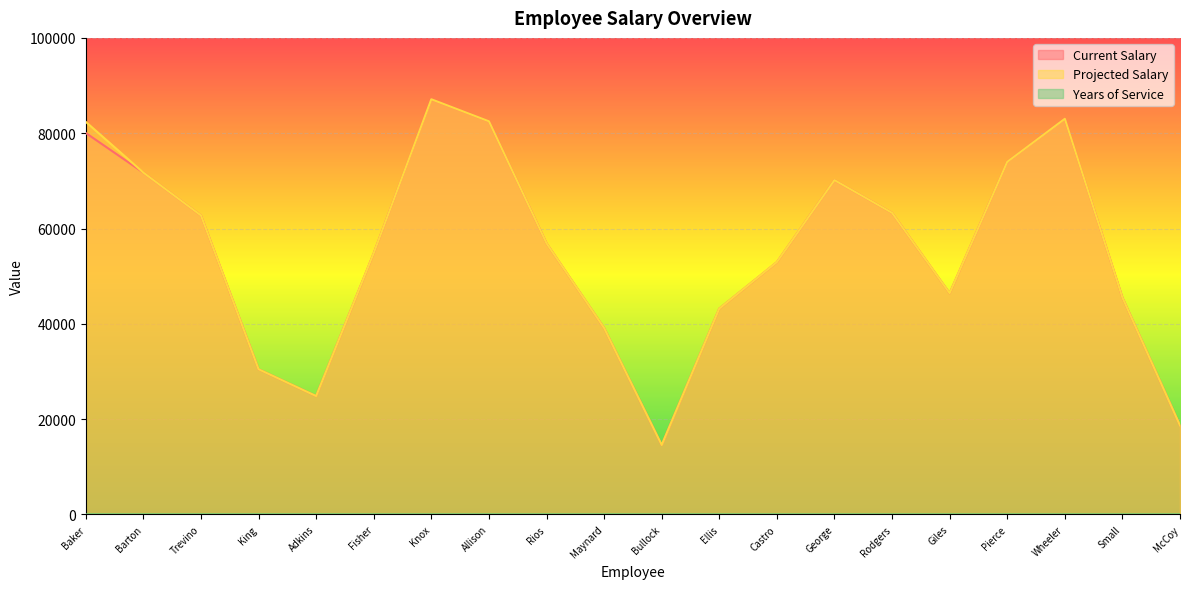

What are all the series names shown in the legend?

Current Salary, Projected Salary, Years of Service